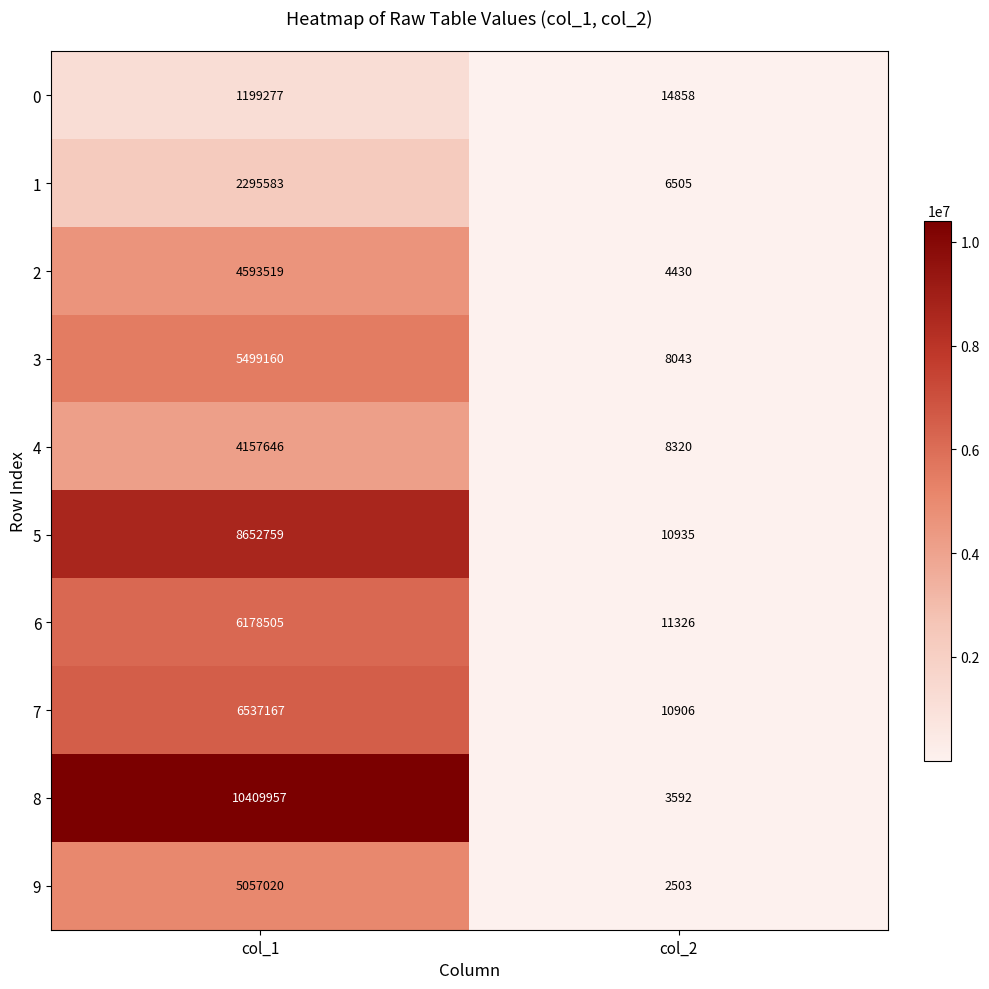

The value of 4 at col_1 is 4157646. True or false?

True